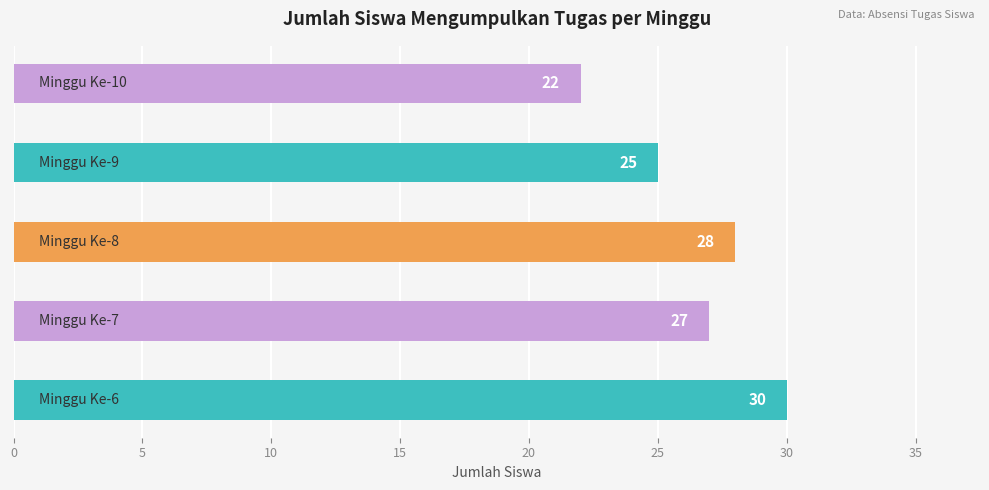

What is the maximum value shown in the chart?

30